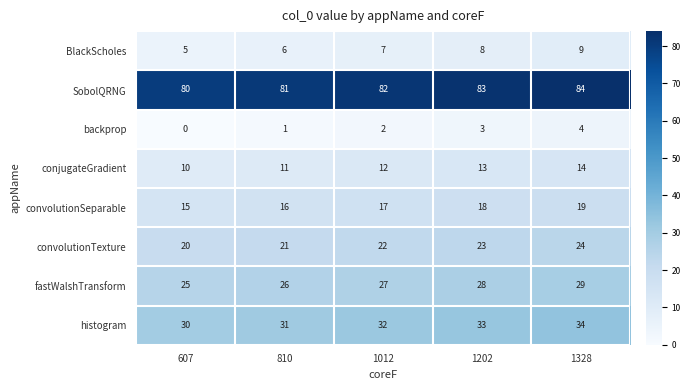

At which label does SobolQRNG reach its minimum?

607